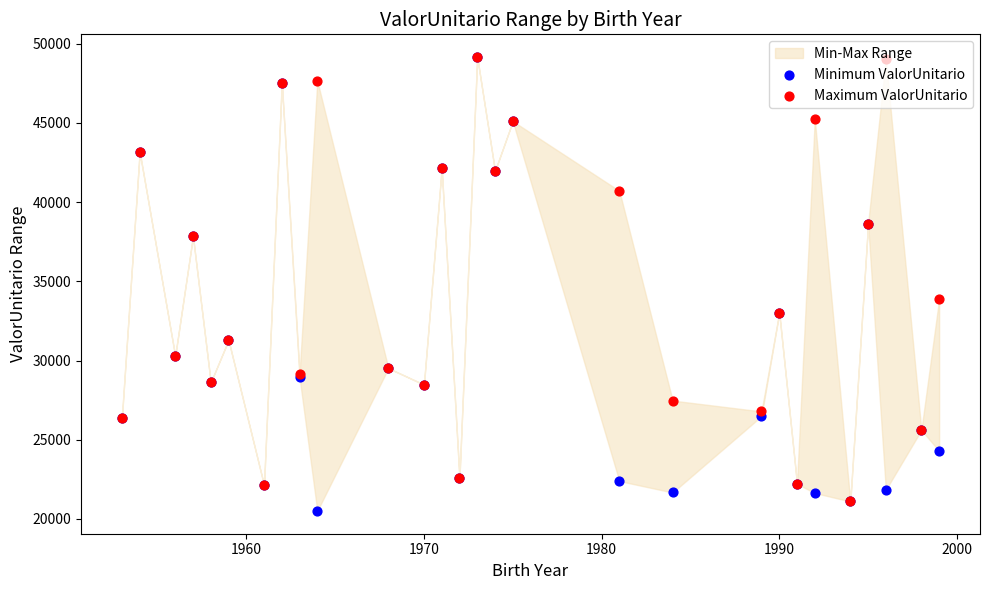

Which series has the widest spread of Y values?

Minimum ValorUnitario